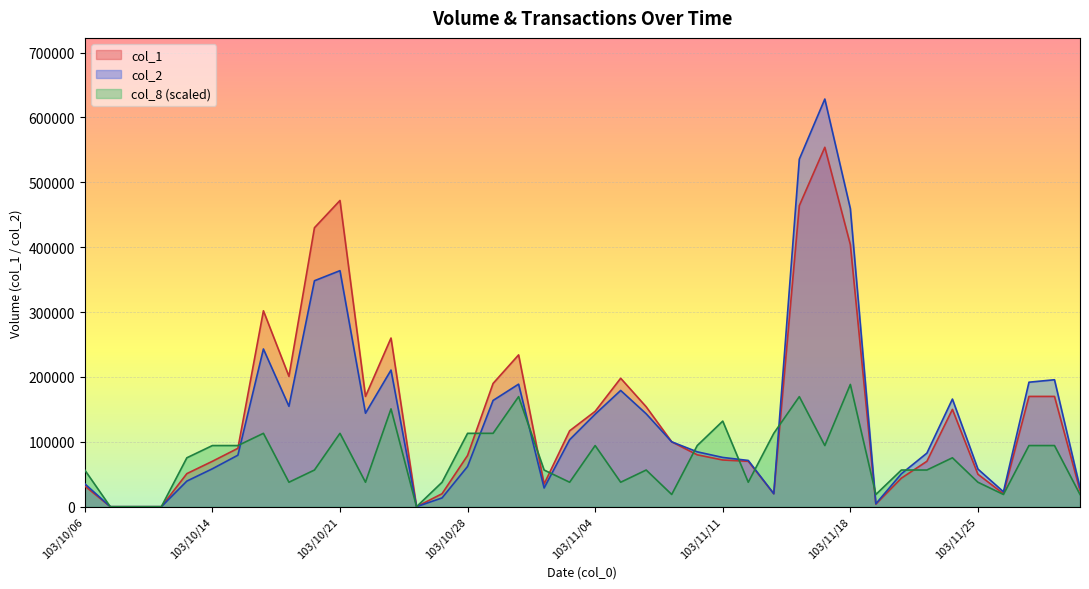

Which category has the lowest value across all series?

103/10/07